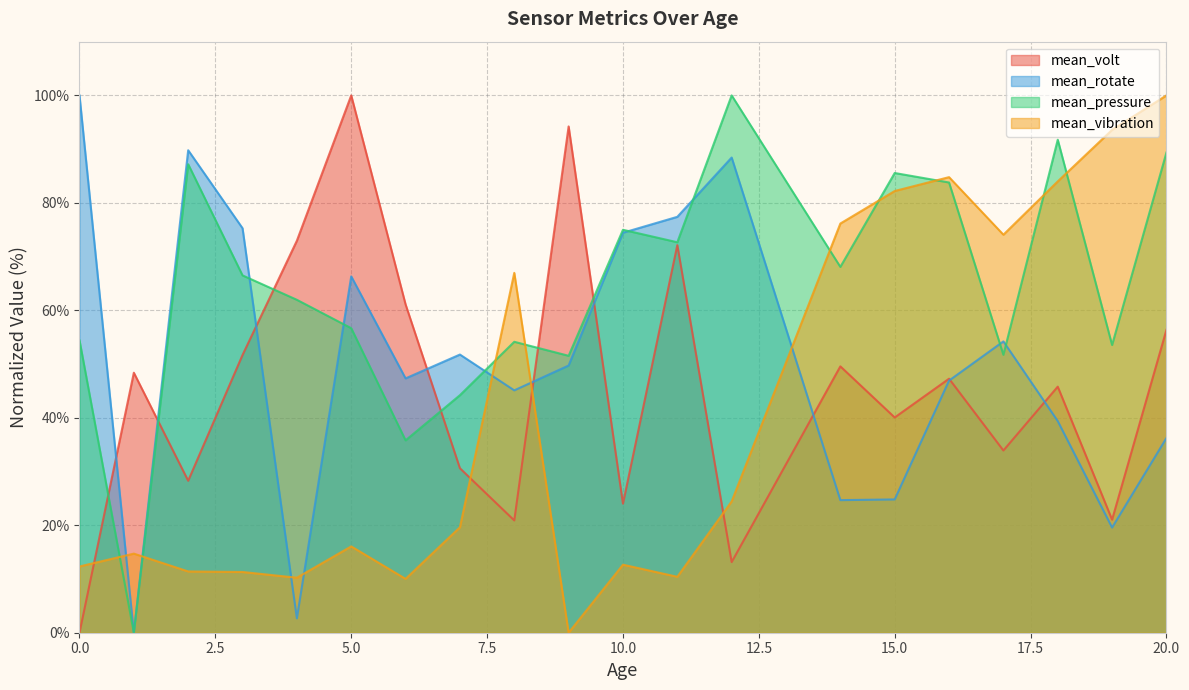

What is the difference between the maximum and second lowest values in the mean_volt series?

86.9